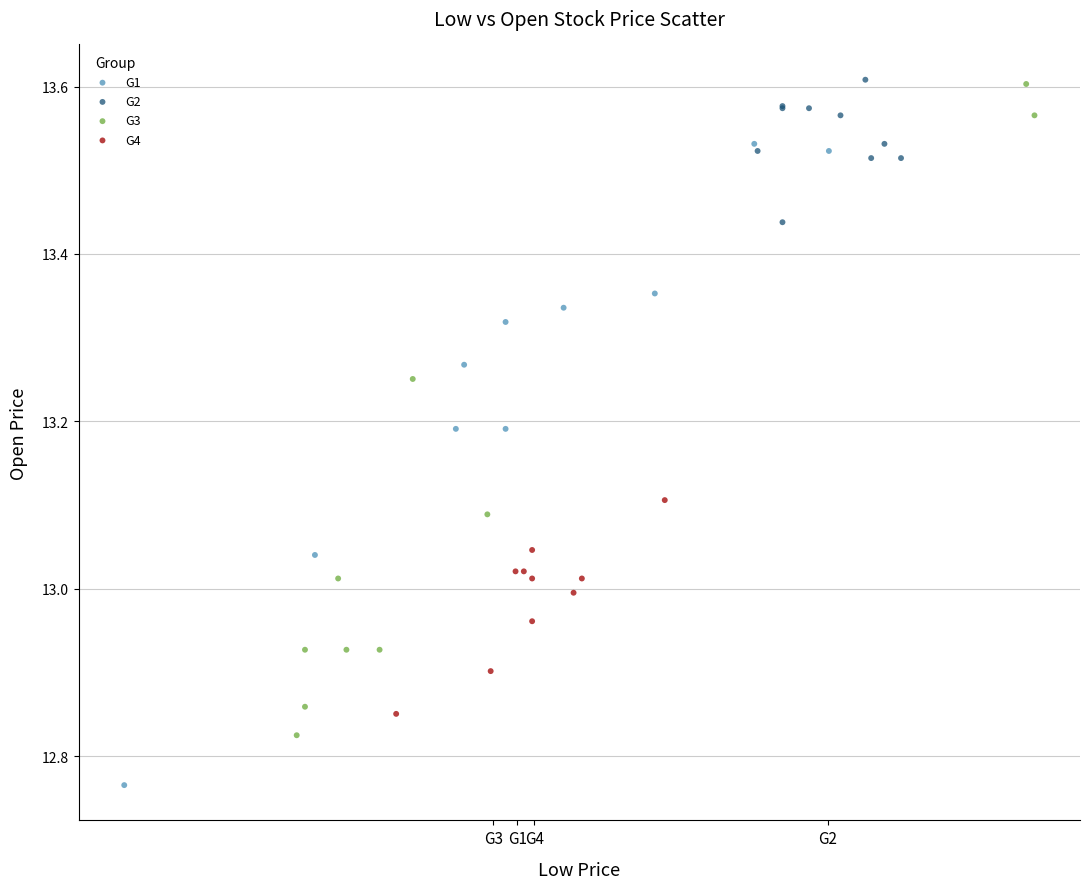

Which series reaches the minimum Y coordinate?

G1